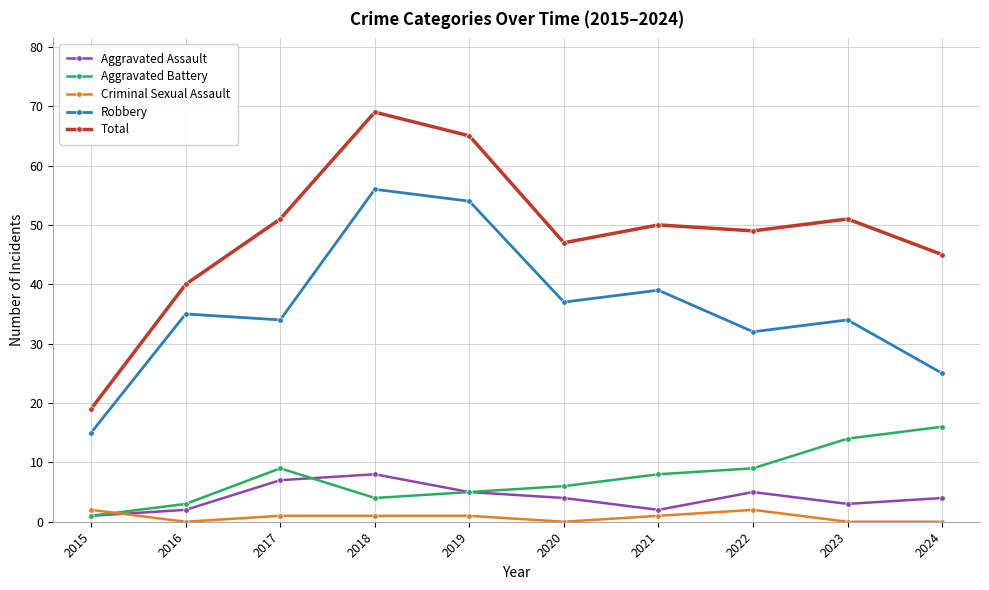

The value of Robbery at 2018 is 56. True or false?

True